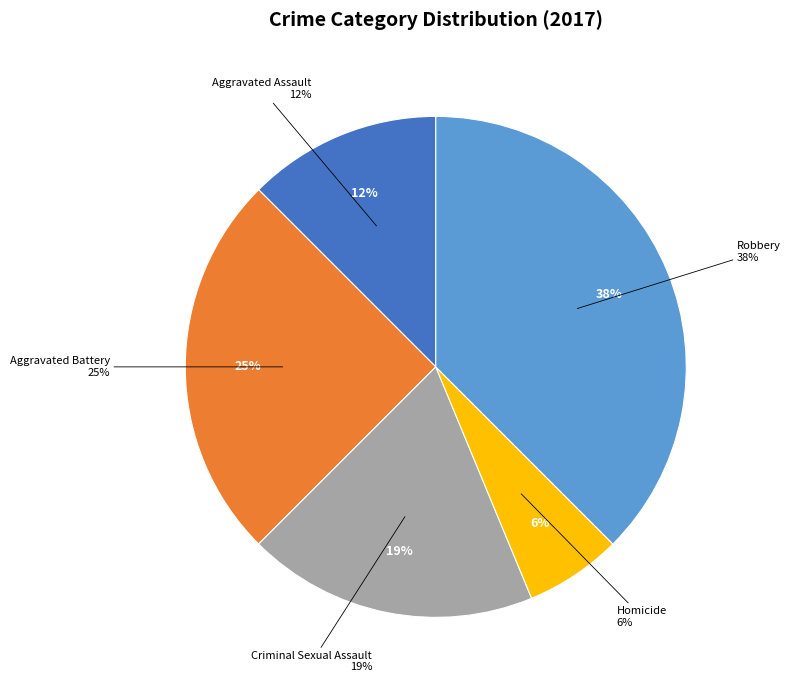

The Aggravated Assault slice represents 1% of the pie. True or false?

False